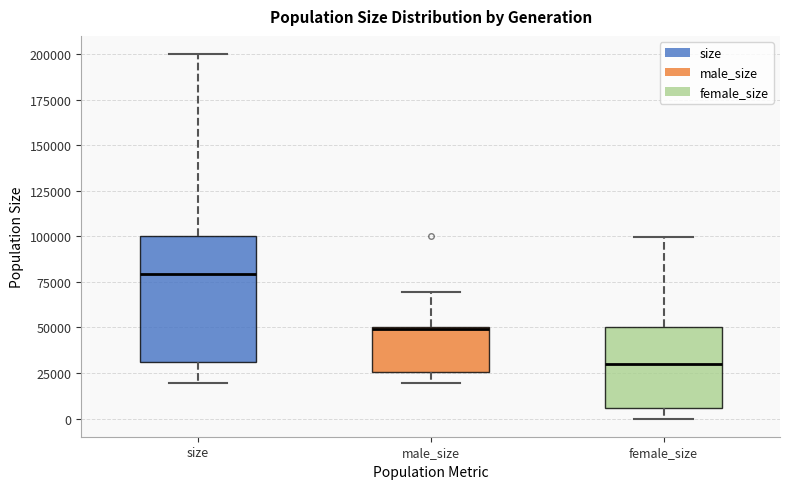

Where does the lower whisker of the box for male_size end on the y-axis? The values are not printed on the chart, so give them approximately, as read against the axis.

20000